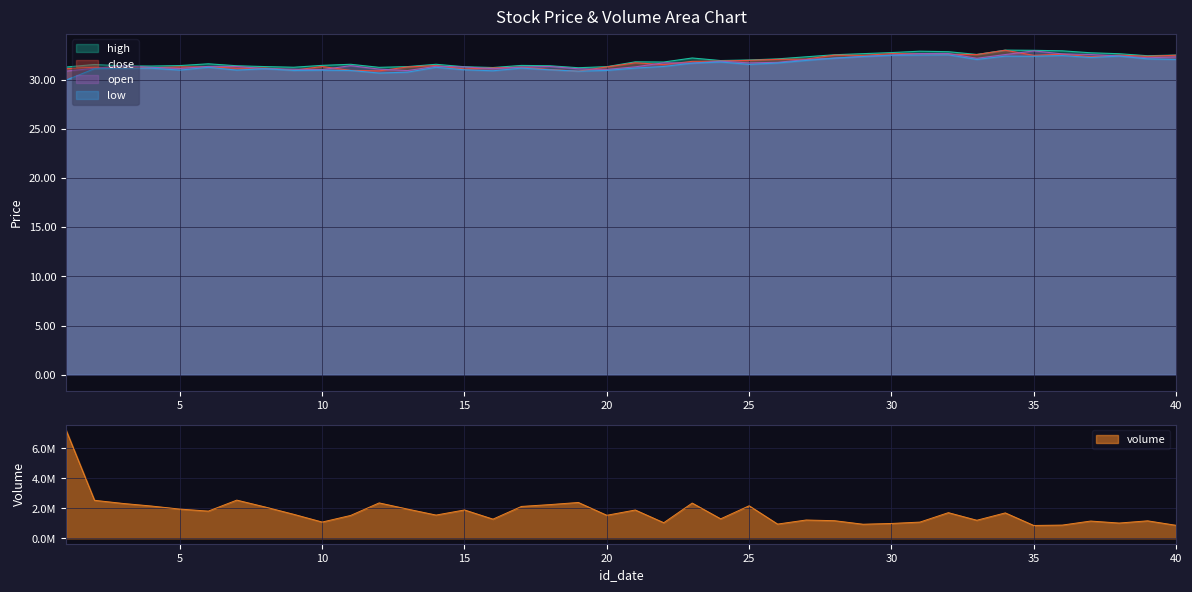

True or false: close and low cross at least once.

False